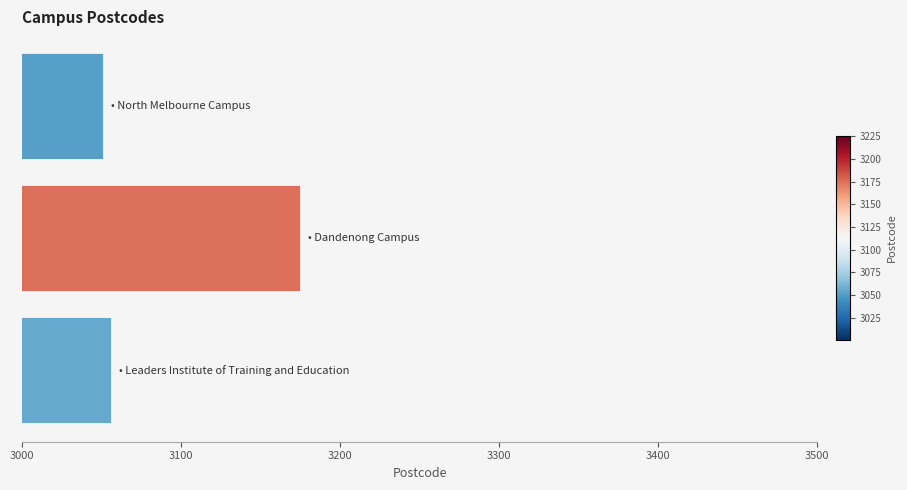

What is the smallest value displayed?

3051